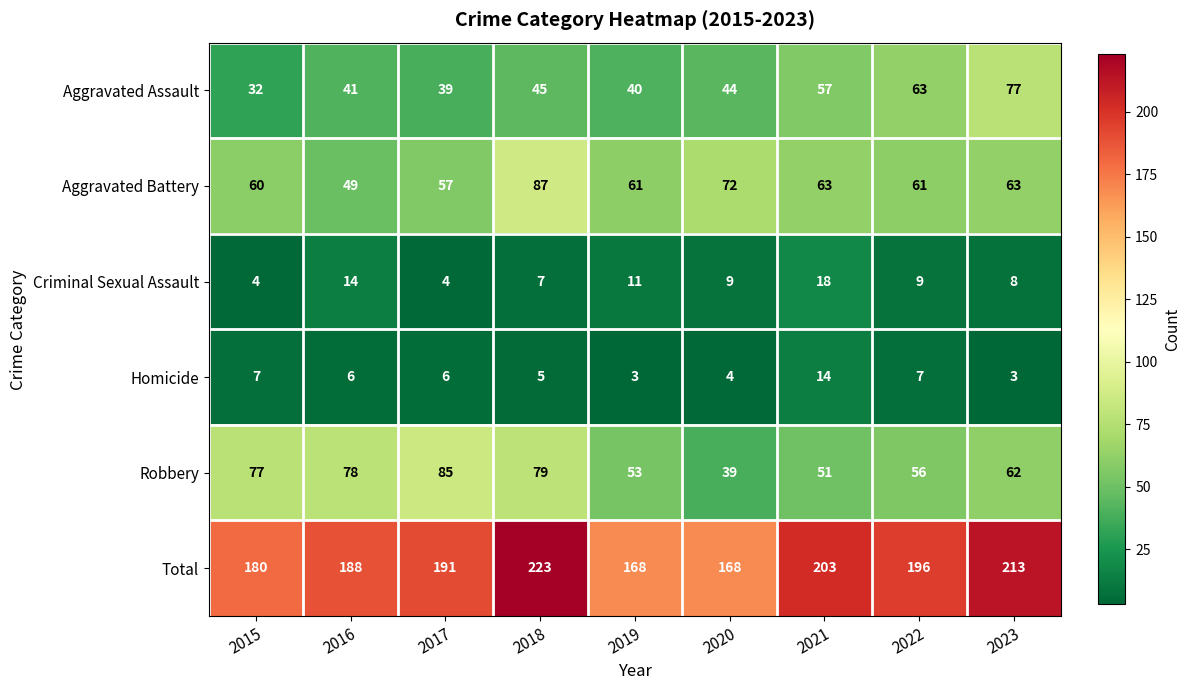

How many data points does each series have?

9